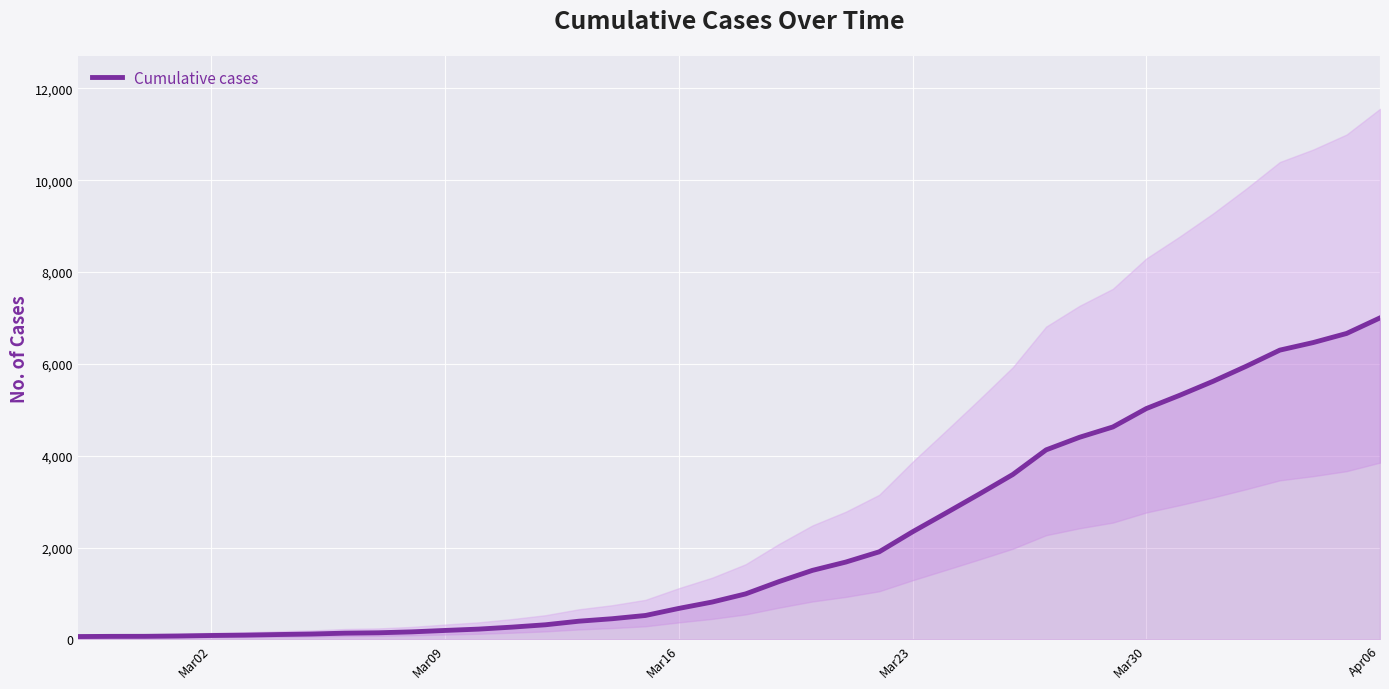

Reading right to left, what are all the values shown in this chart?

7003	6664	6466	6301	5952	5622	5317	5028	4628	4403	4129	3592	3168	2754	2345	1909	1686	1505	1261	993	816	677	523	452	398	320	269	226	197	166	146	138	119	108	95	87	76	69	68	64